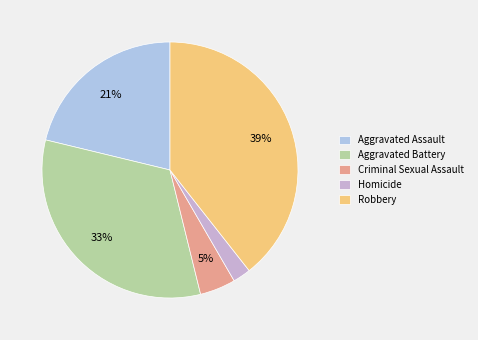

Rank the categories by value from highest to lowest.

Robbery, Aggravated Battery, Aggravated Assault, Criminal Sexual Assault, Homicide